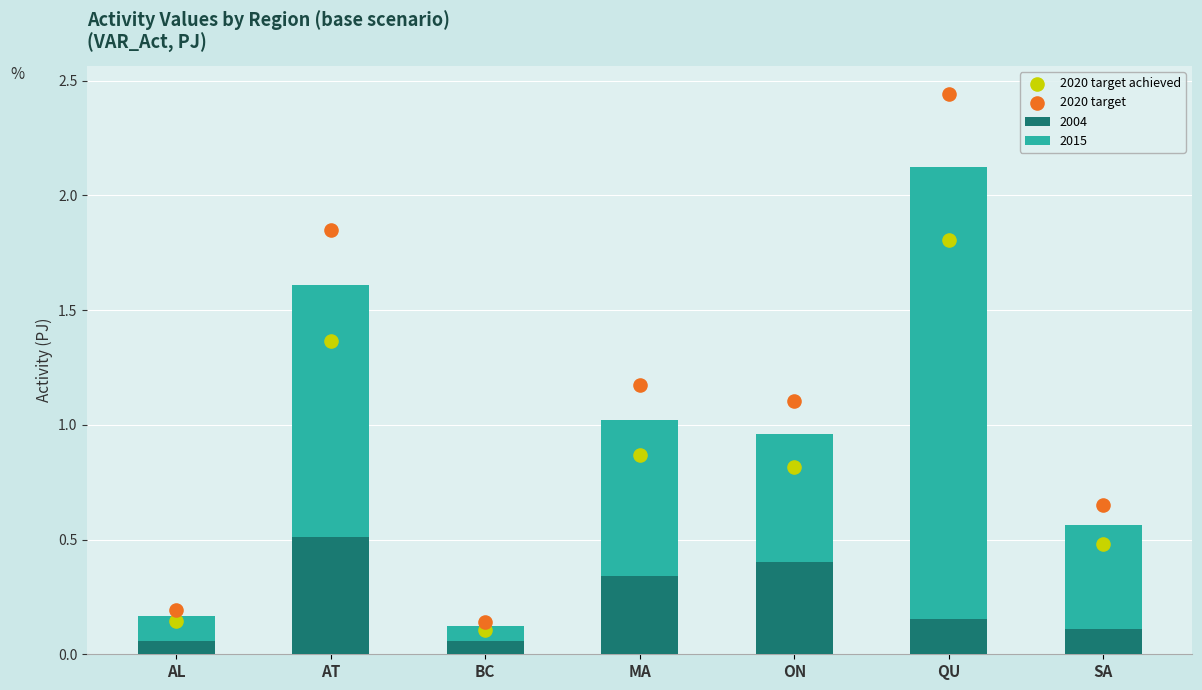

At how many categories does at least one series exceed 1?

4